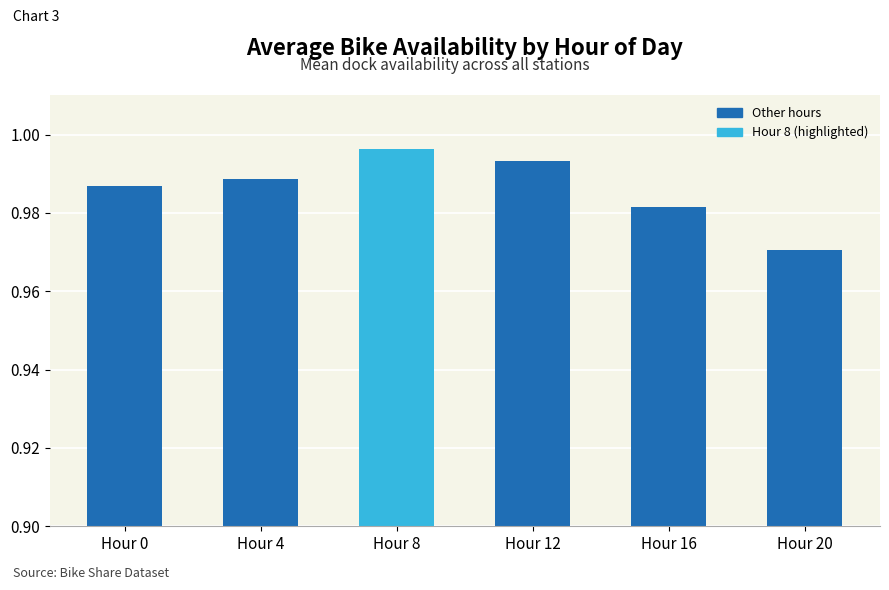

Rank the categories by value from highest to lowest.

Hour 8, Hour 12, Hour 4, Hour 0, Hour 16, Hour 20